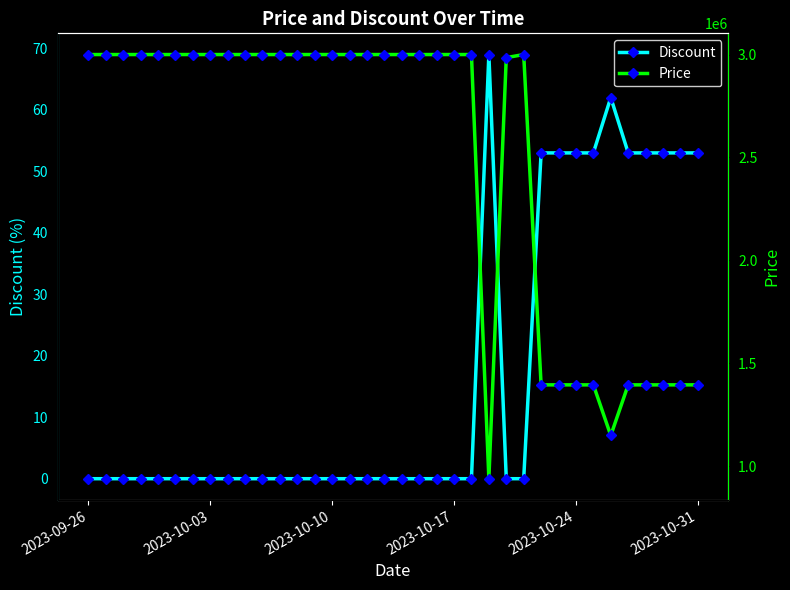

How many interior local valleys does the Price series have?

2